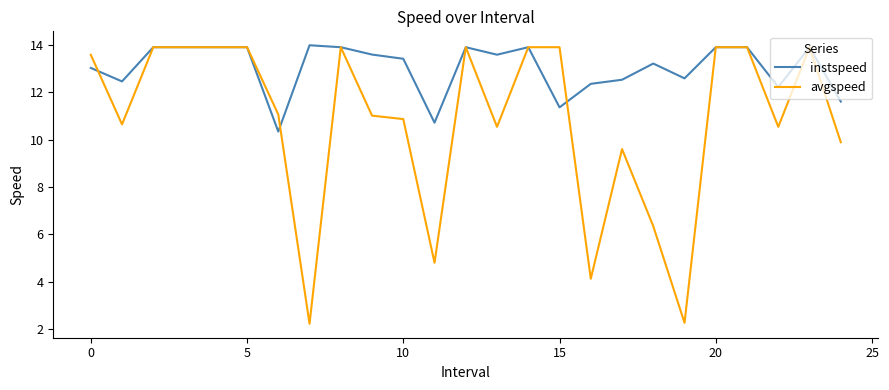

List the series in order of their overall mean, lowest first.

avgspeed, instspeed